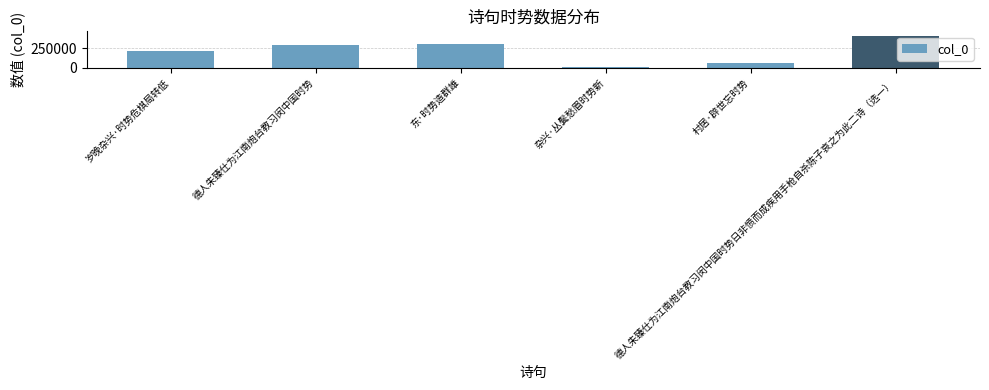

Reading right to left, extract all data points from this chart.

408842	68504	13709	309207	291054	211568